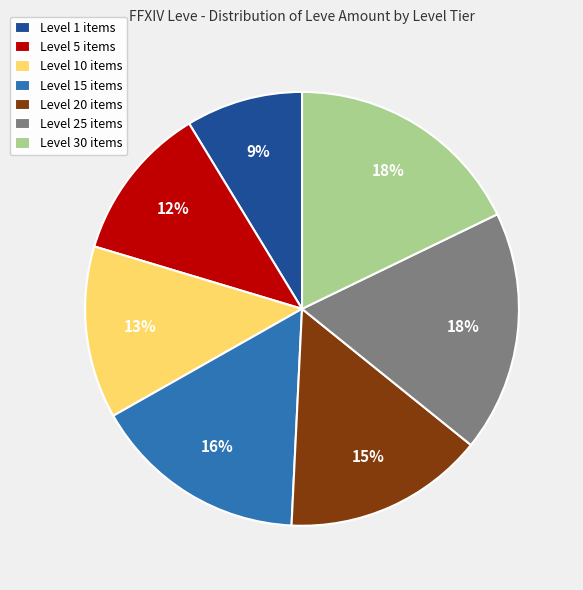

To the nearest percent, what percentage of the pie is Level 30 items?

18%